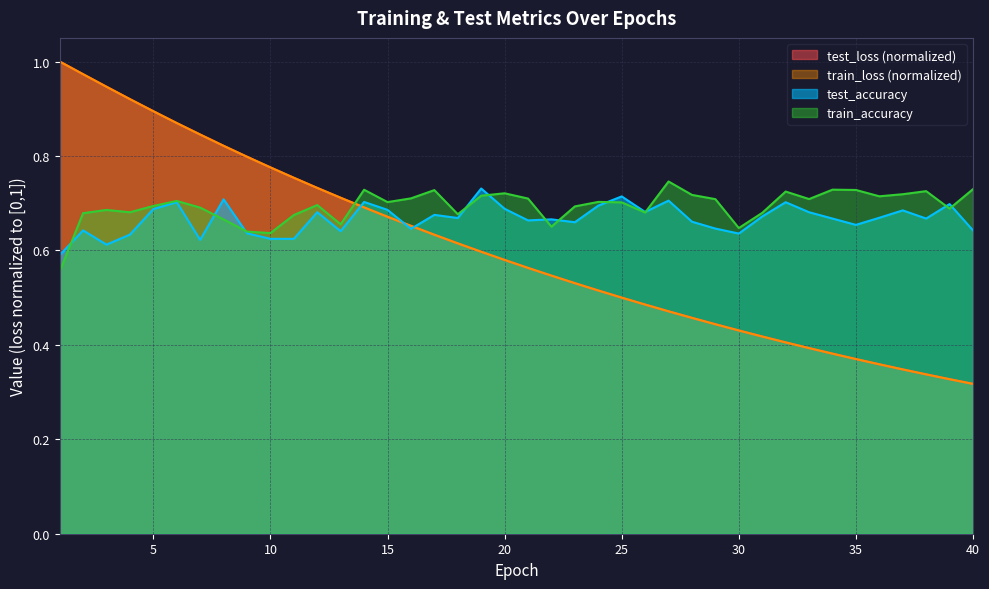

Count the test_accuracy values in the range 0 to 1.

40